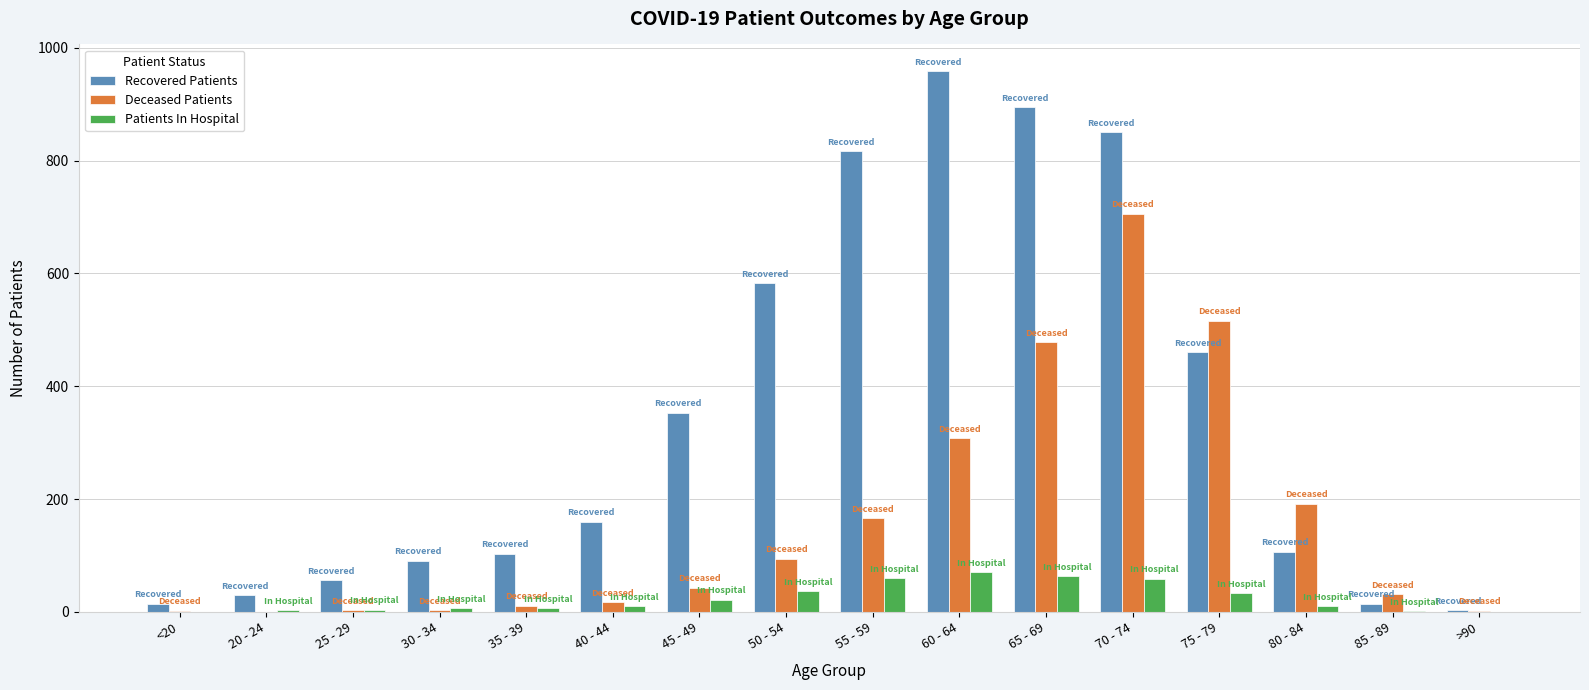

What is the difference between the Recovered Patients values at 50 - 54 and 75 - 79?

123